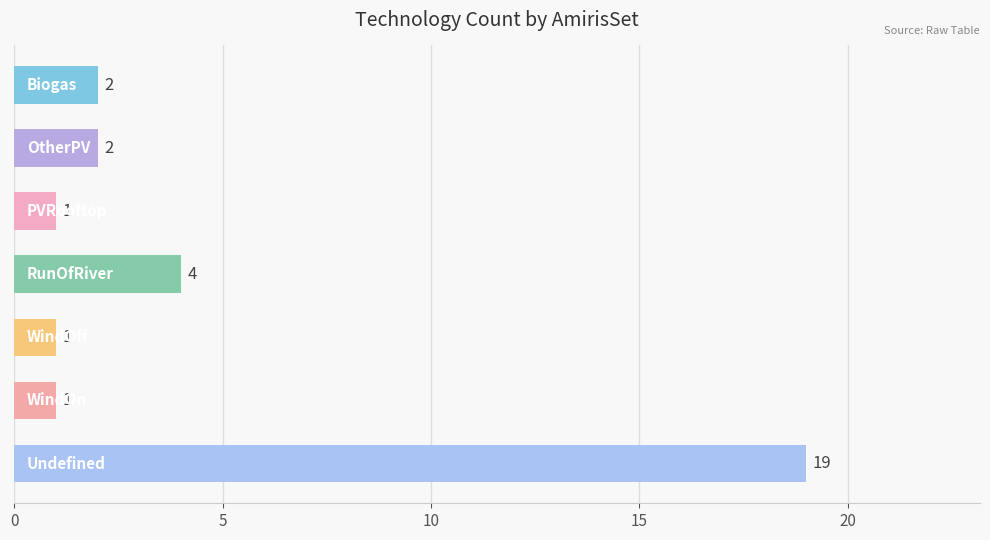

What is the sum of all values?

30